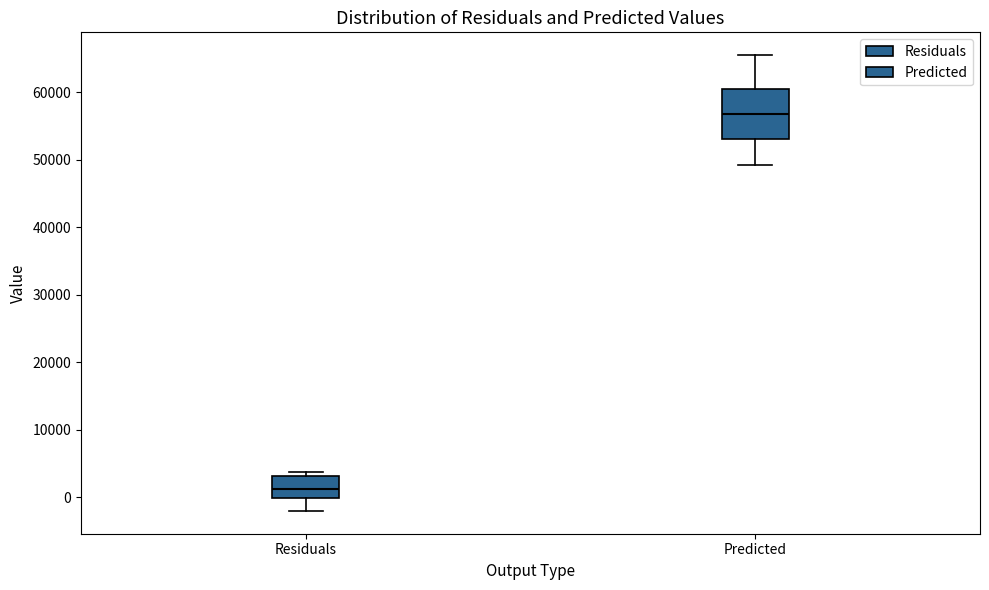

Where does the lower whisker of the box for Predicted end on the y-axis? The values are not printed on the chart, so give them approximately, as read against the axis.

49000